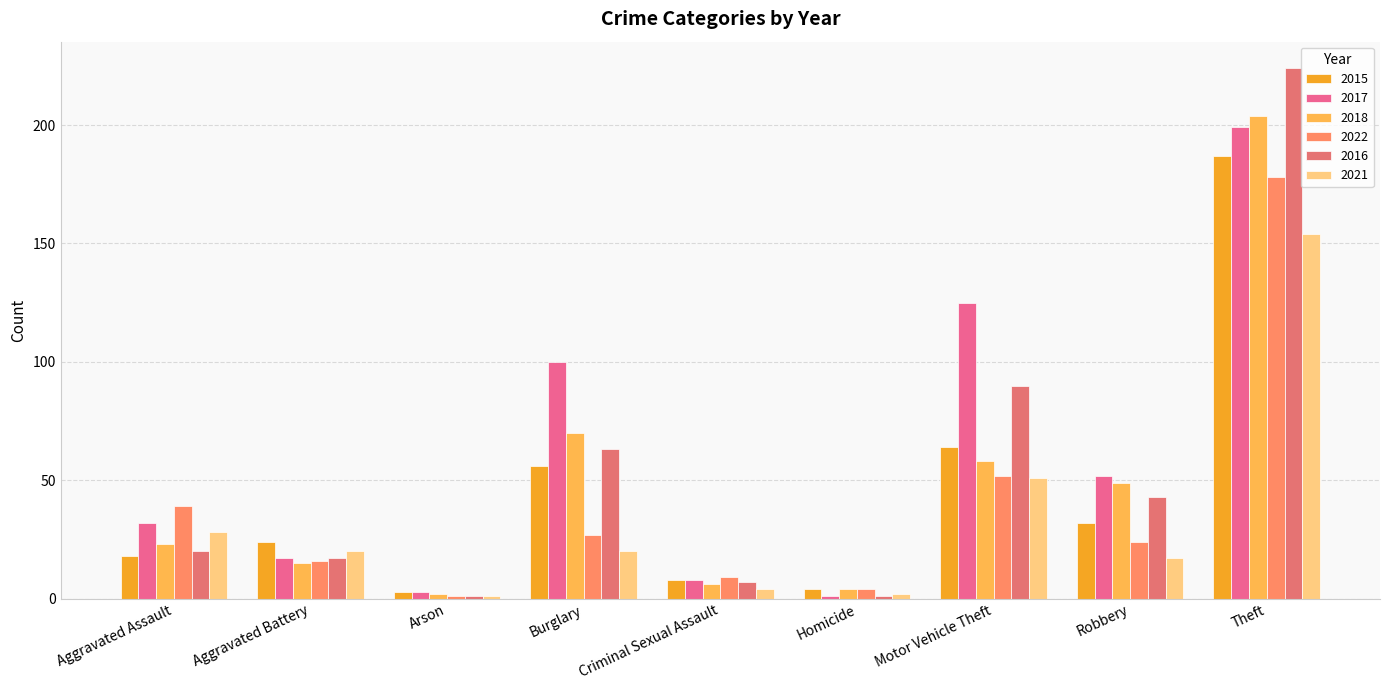

What is the label of the 2nd bar from the left?

Aggravated Battery